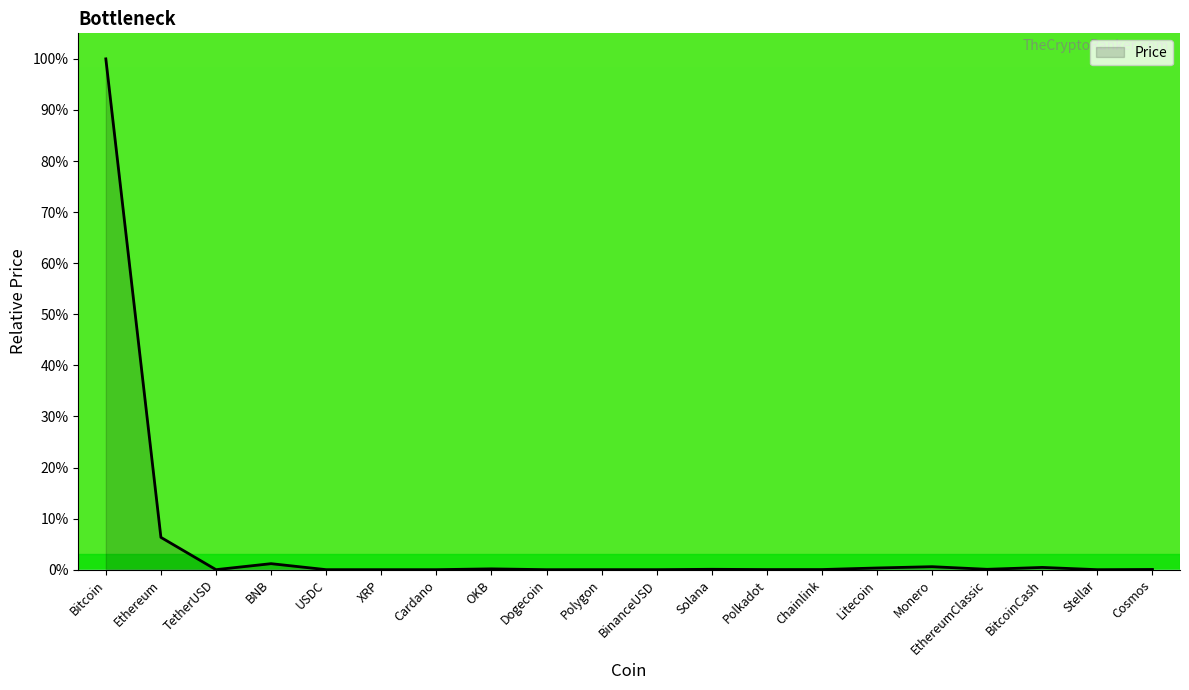

Does the chart have visible grid lines?

No